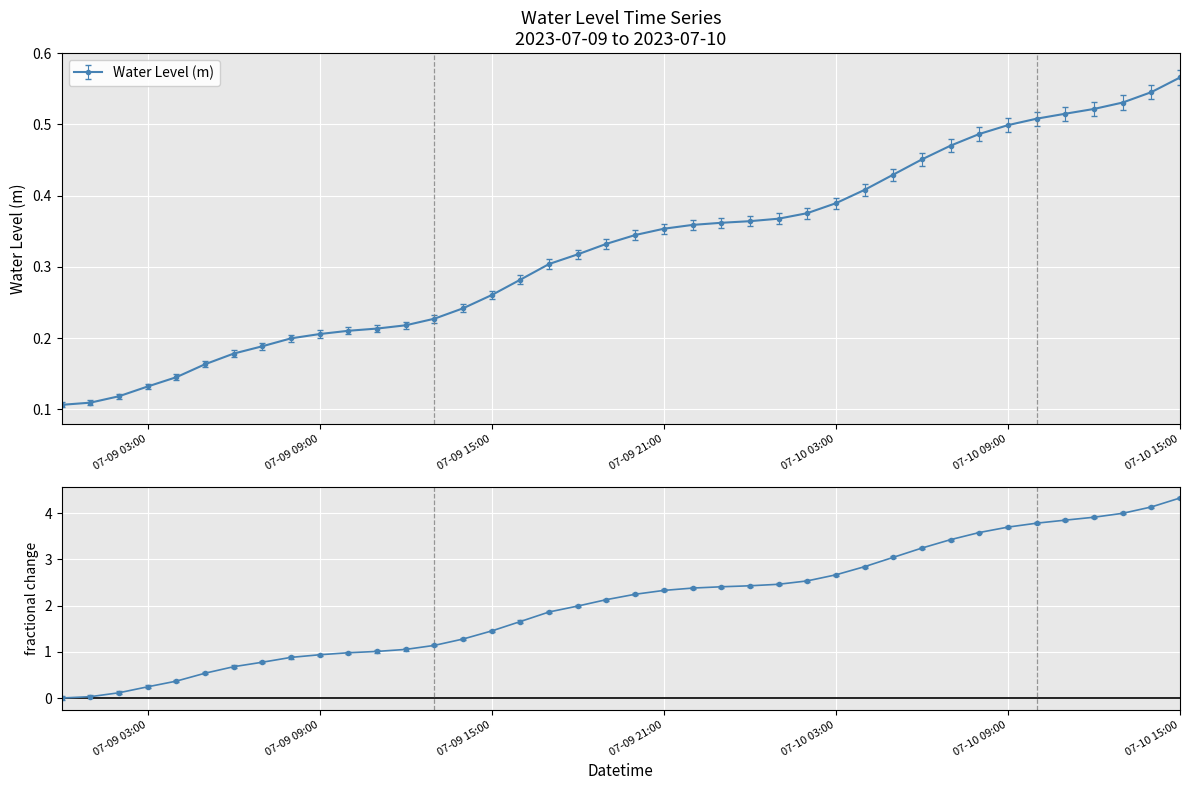

Count the values in the range 0 to 1.

40